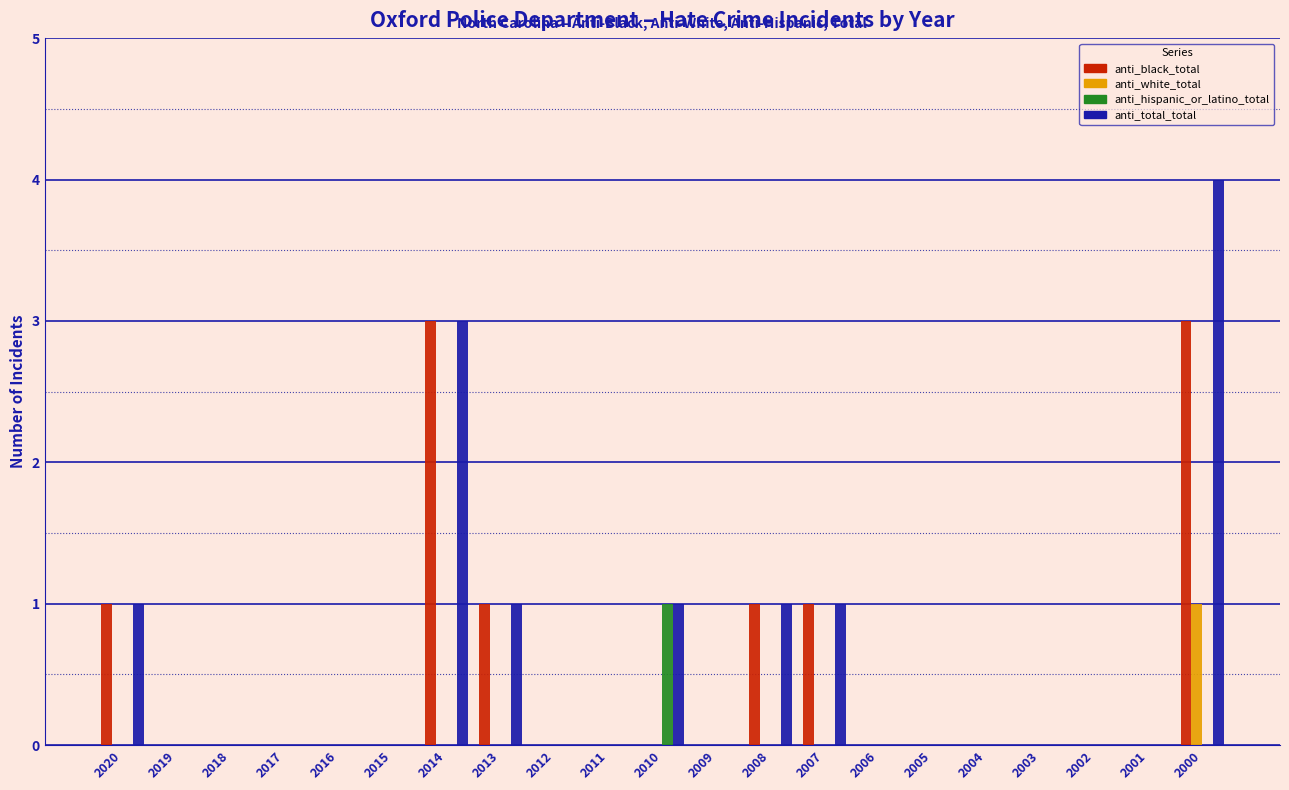

Is it true that anti_white_total equals 0 at 2002?

True